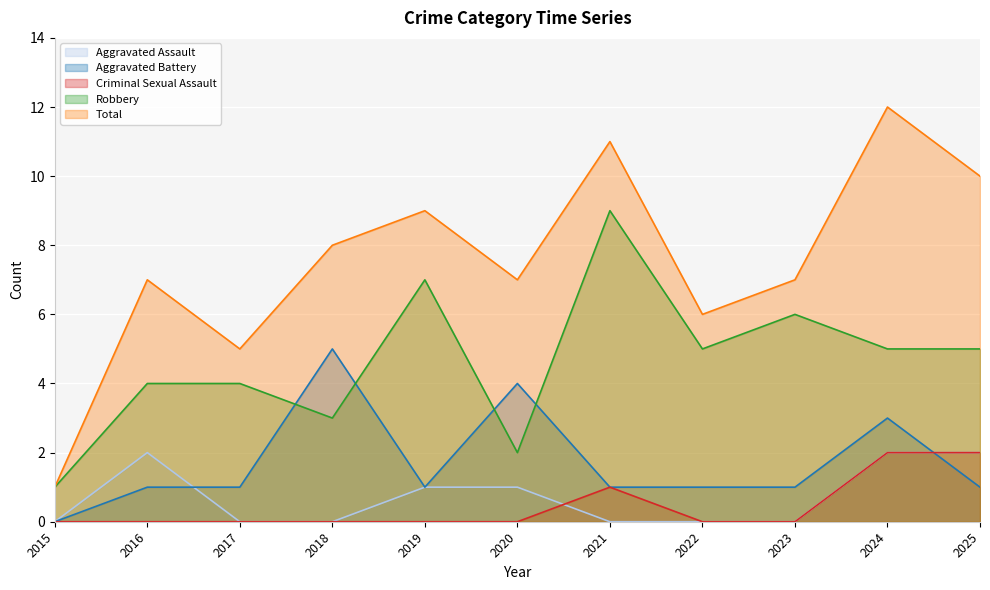

The Robbery series shows 4 at 2017. True or false?

True